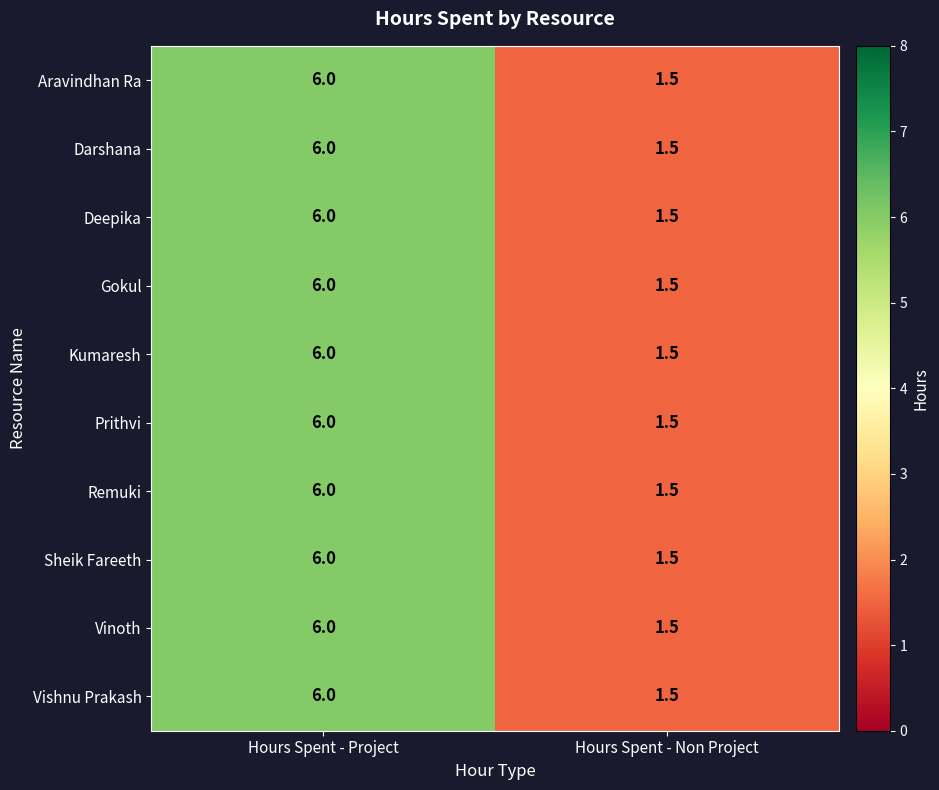

How many data points does each series have?

2